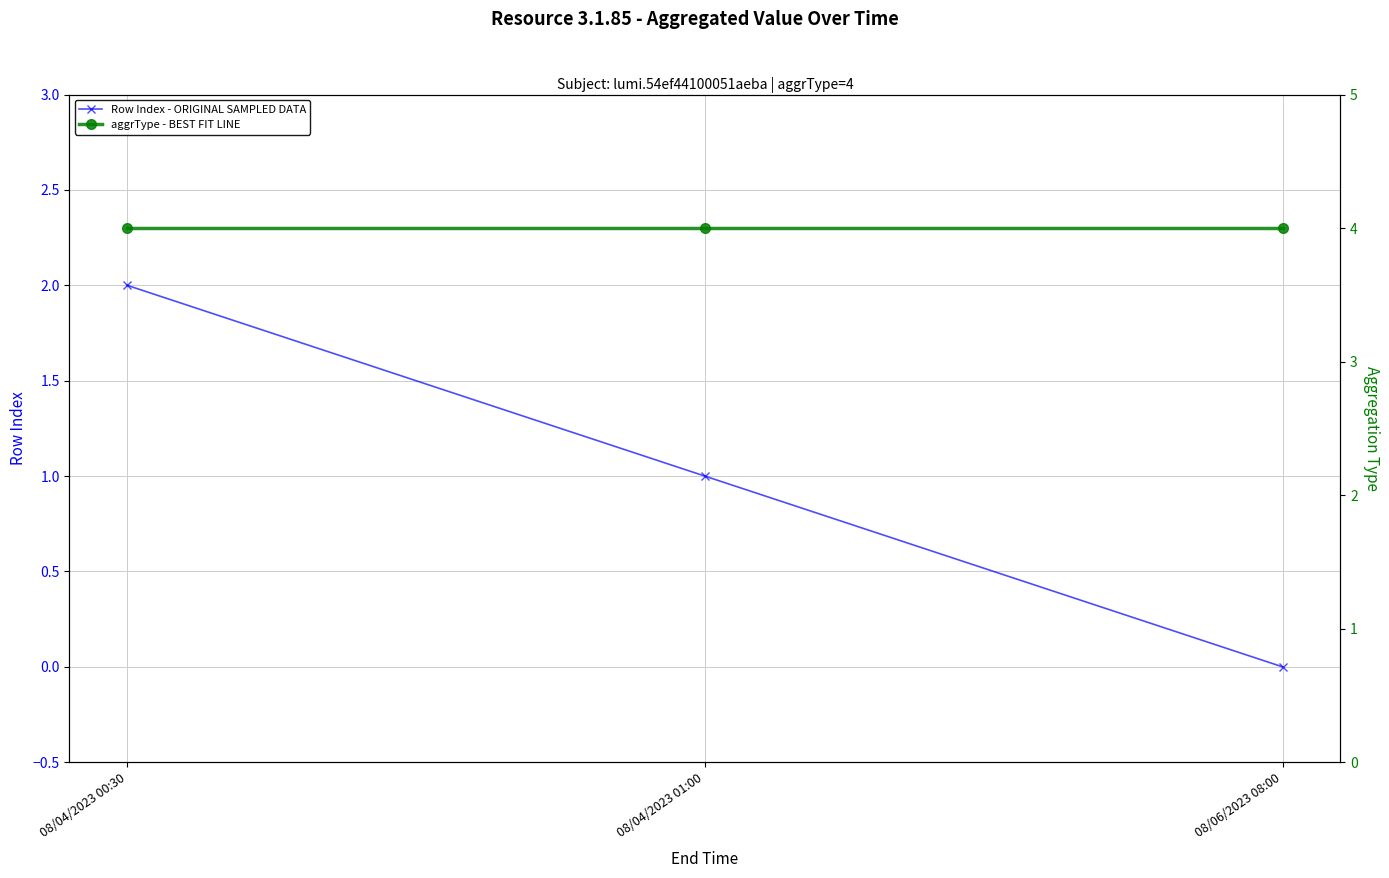

What is the value of the Row Index - ORIGINAL SAMPLED DATA point at the 1st from the left?

2